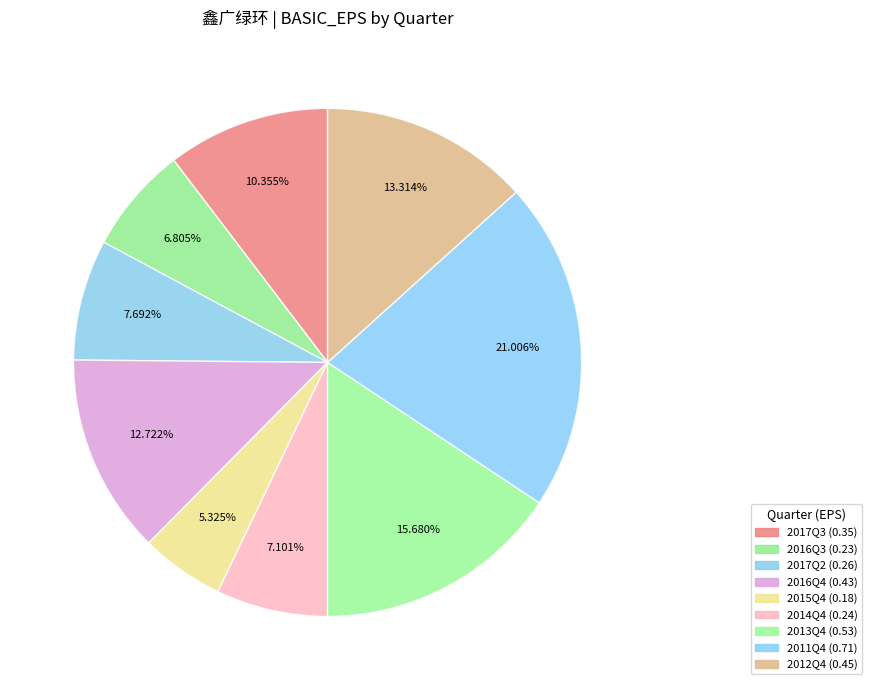

To the nearest percent, what portion does 2012Q4 represent?

13%